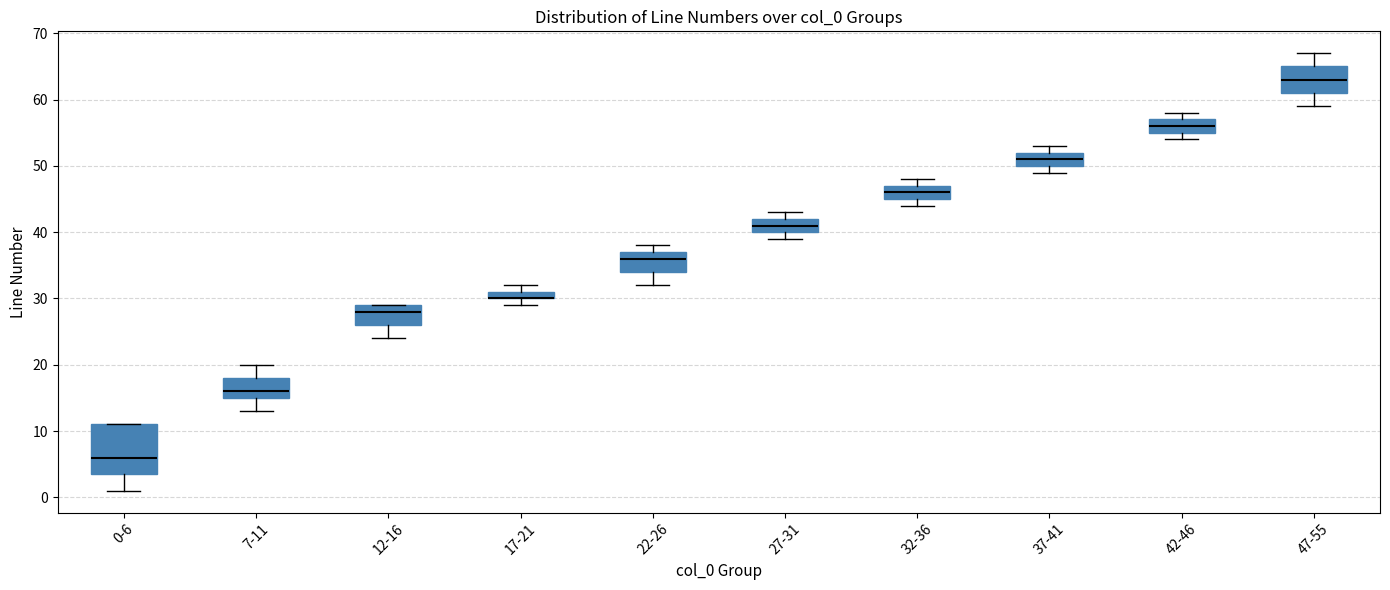

Which box is the tallest, from its lower edge to its upper edge?

0-6